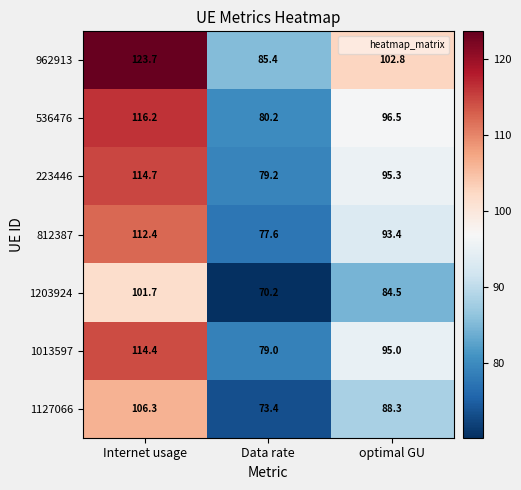

Count the number of categories in the chart.

3